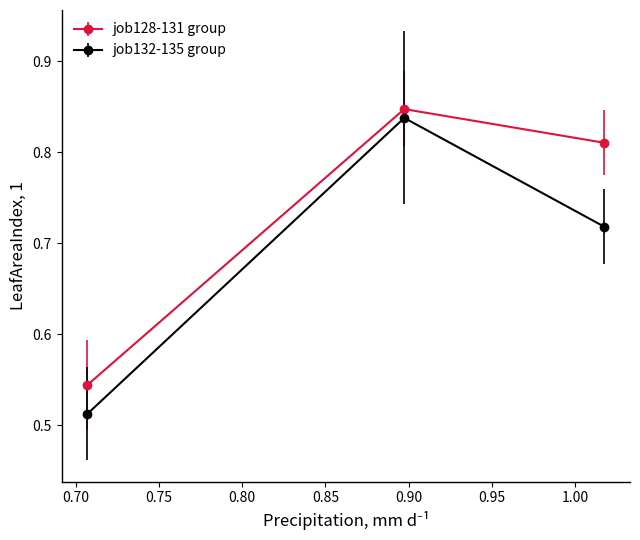

How many job132-135 group values are between 0 and 1?

3